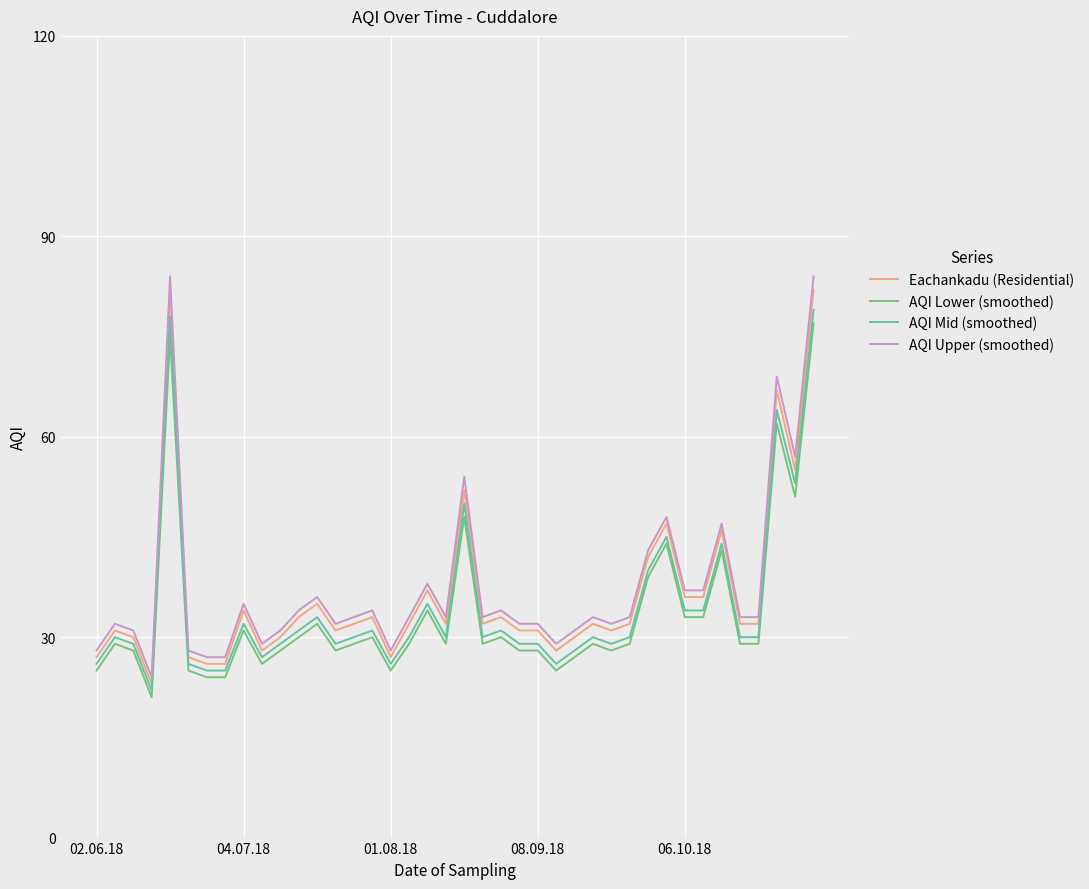

Which series has the largest range (max minus min)?

AQI Upper (smoothed)